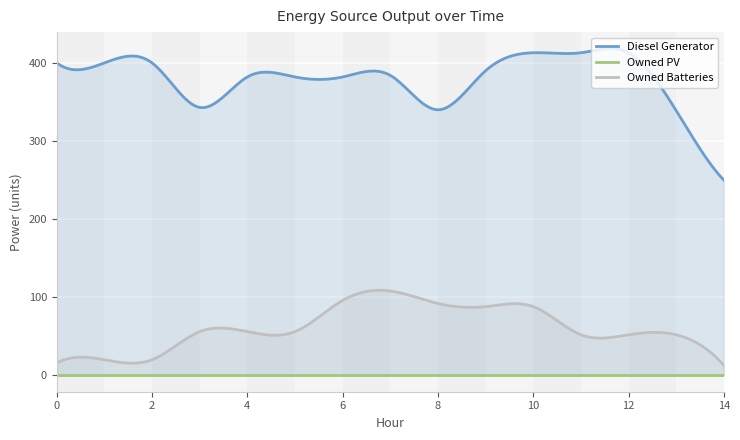

At which category is the sum across all series the highest?

10